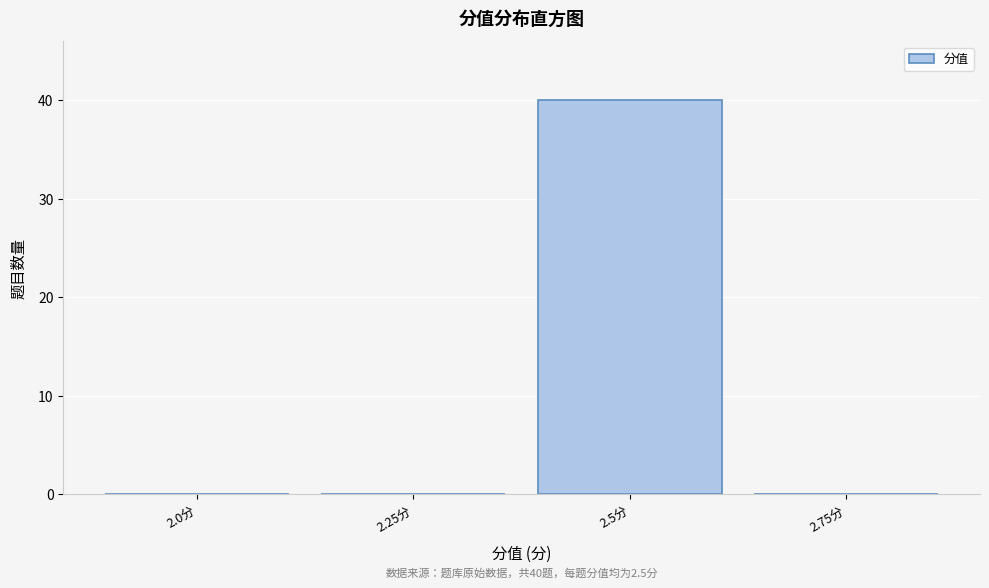

Reading left to right, what are all the values shown in this chart?

2.0分=0	2.25分=0	2.5分=40	2.75分=0